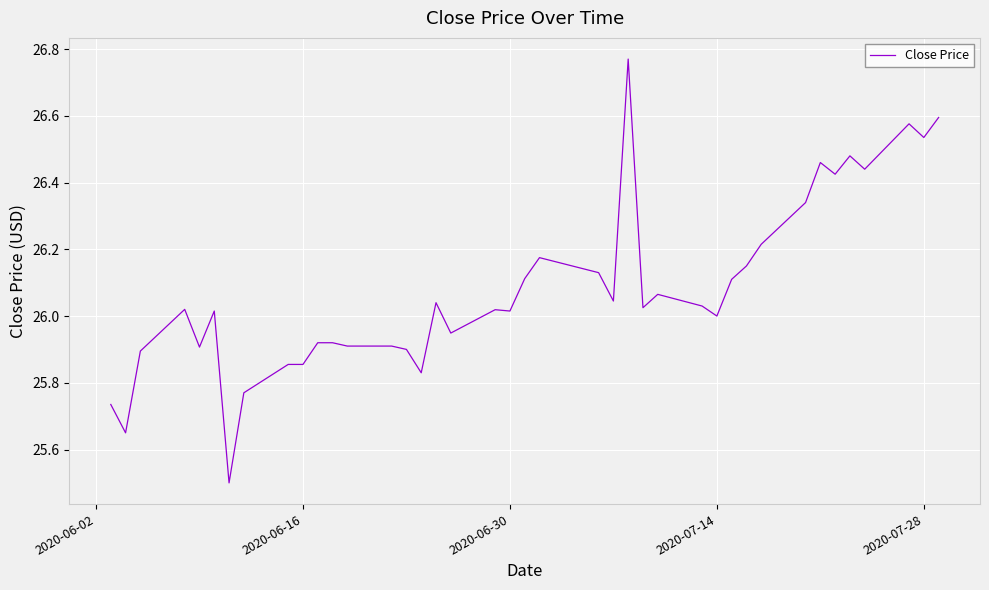

What is the difference between the maximum and second lowest values?

1.1